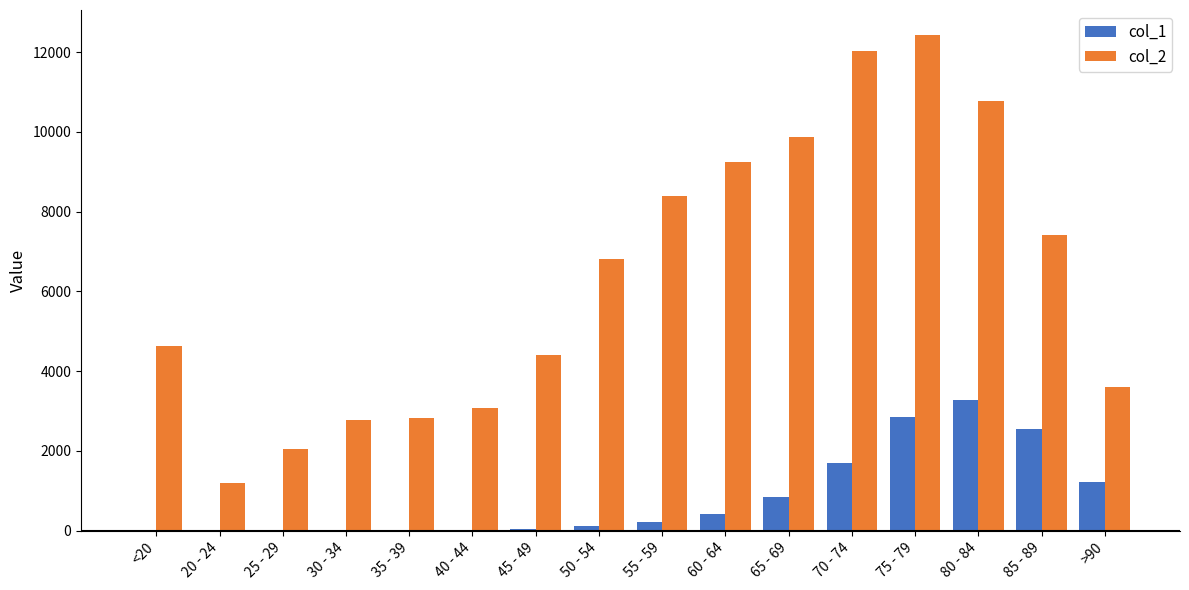

Which series changed the most between 65 - 69 and 80 - 84?

col_1